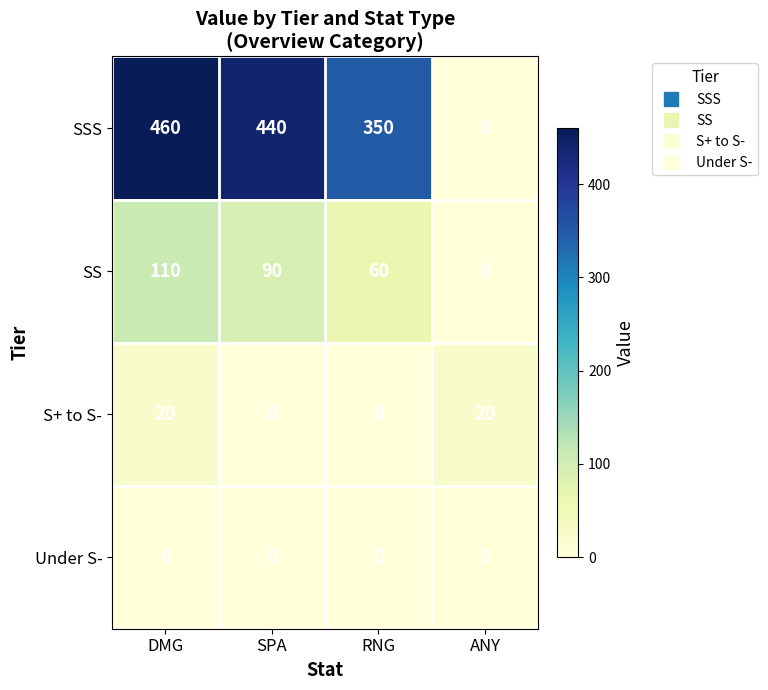

Which series has the widest spread of values?

SSS